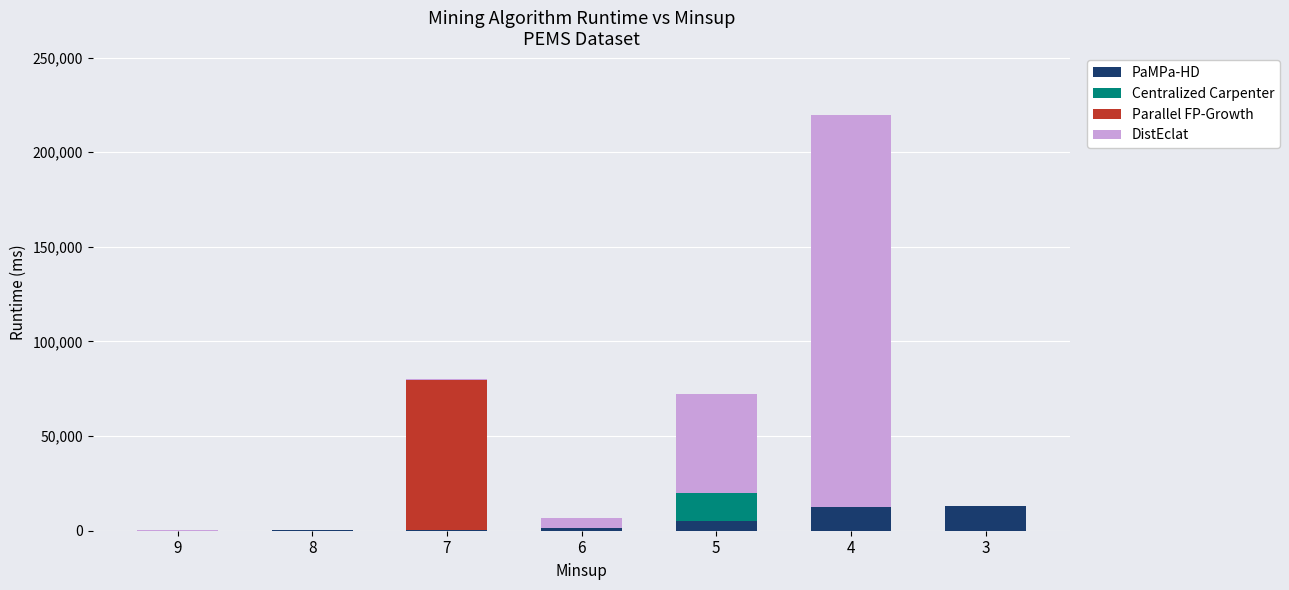

At which category is the sum across all series the highest?

4